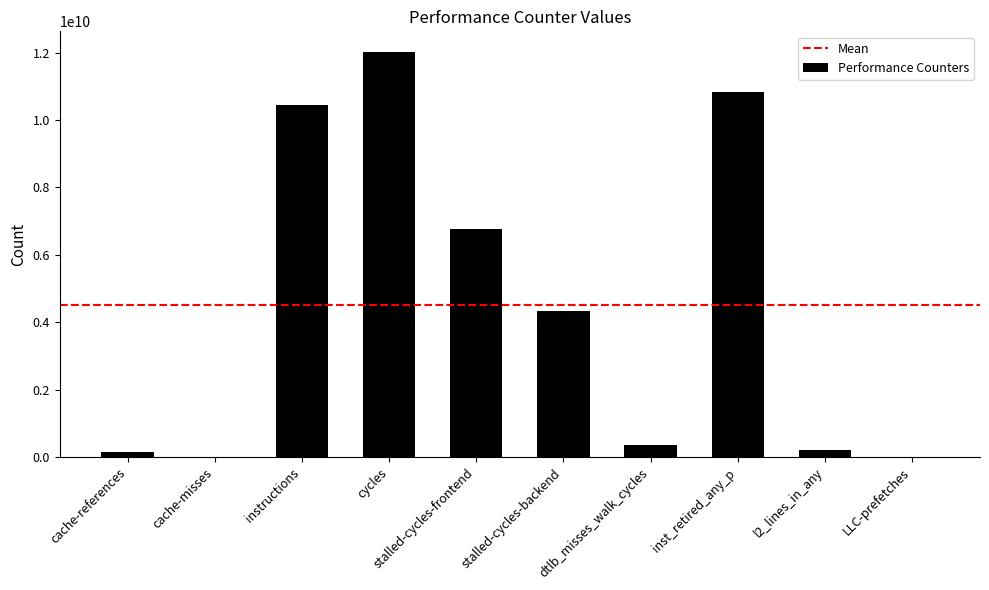

Count the number of categories in the chart.

10